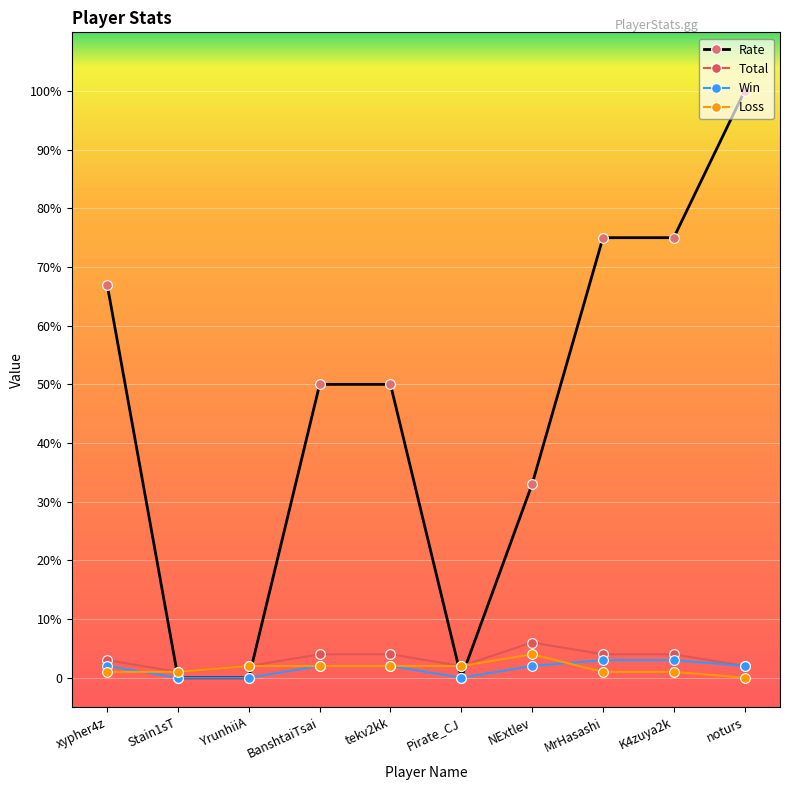

What are all the series names shown in the legend?

Rate, Total, Win, Loss